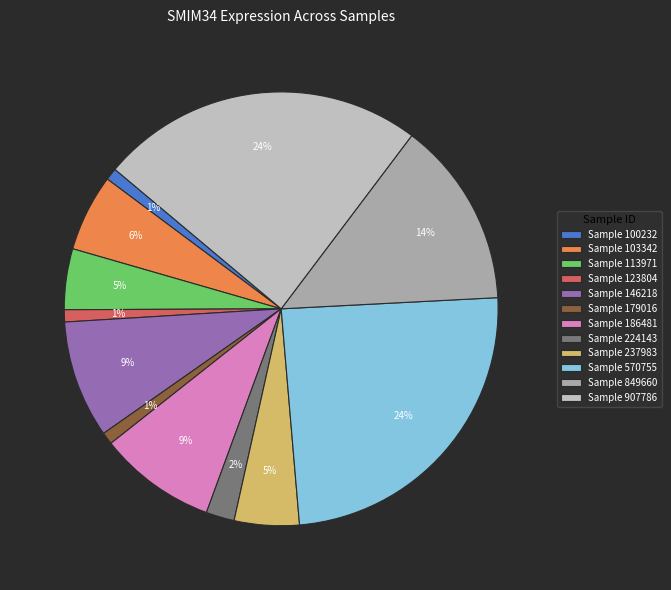

How many segments does this pie chart have?

12